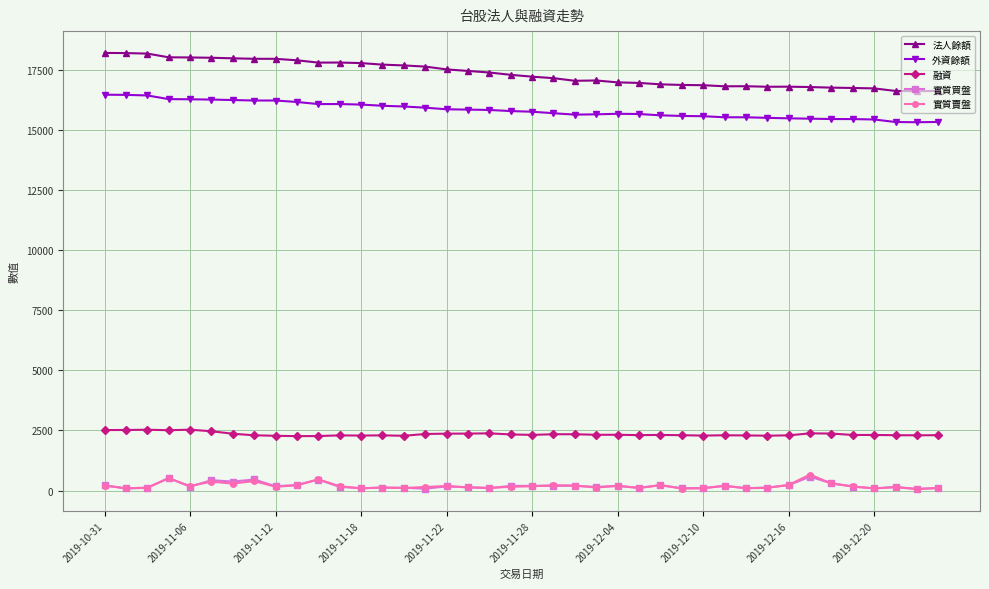

At how many categories does at least one series exceed 3307?

40